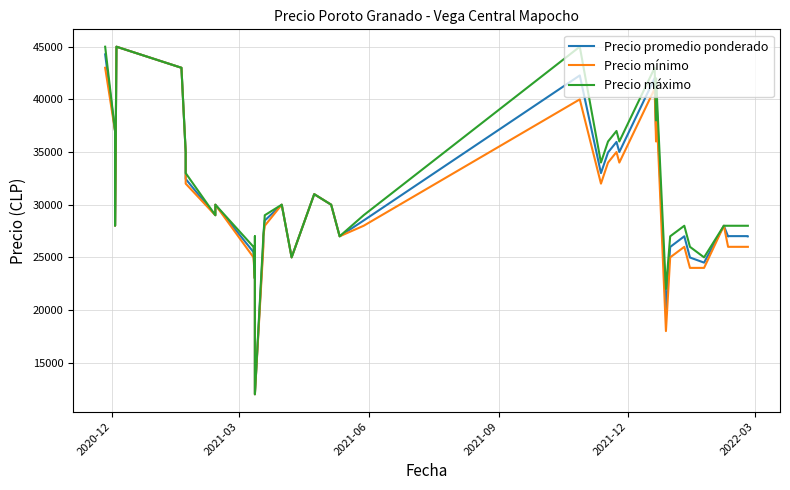

The Precio promedio ponderado series shows 14287 at 2022-03. True or false?

False